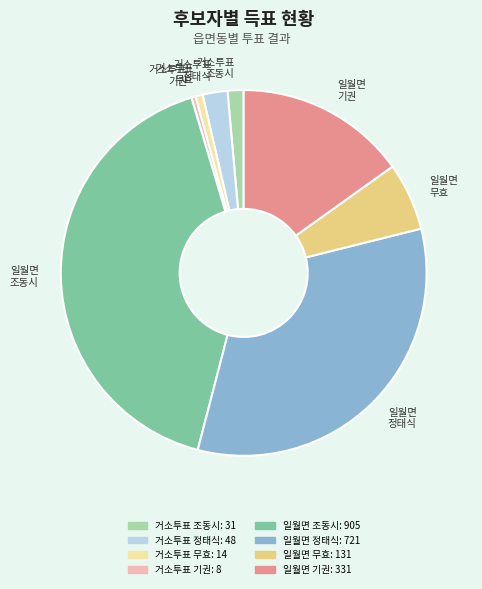

Is there a majority slice in this chart?

No